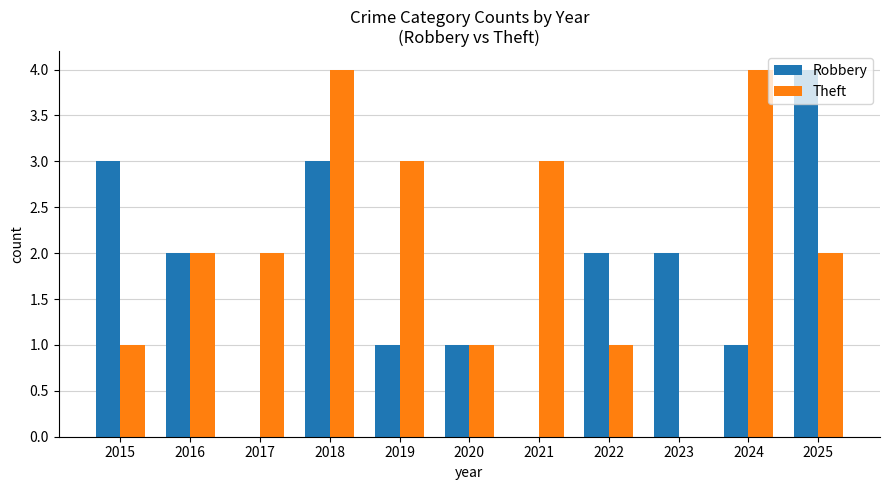

What is the maximum value shown in the chart?

4